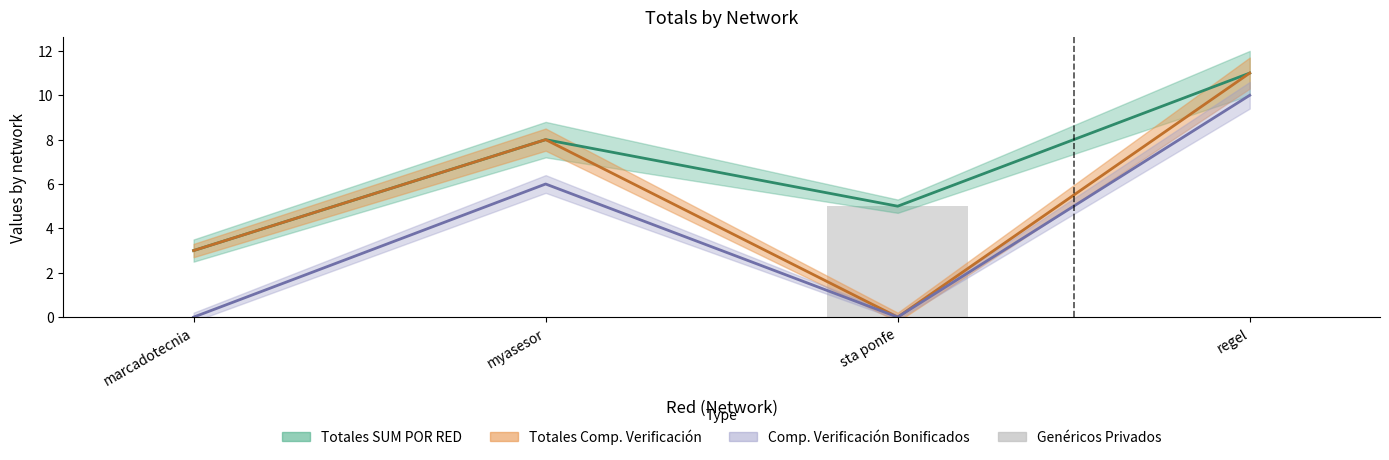

Count the number of values greater than 0.

1